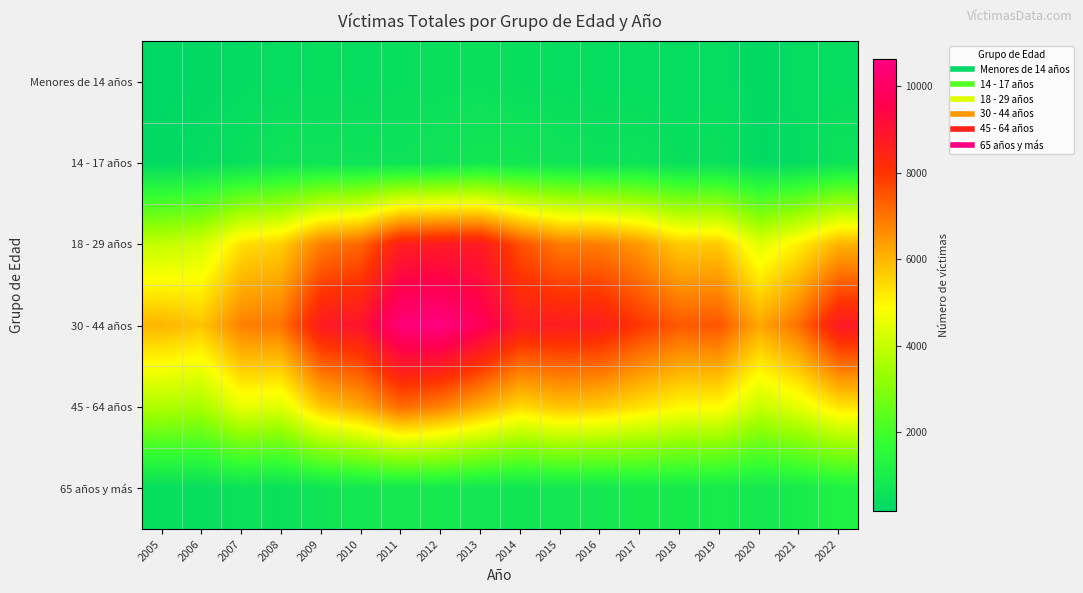

Count the number of categories in the chart.

18